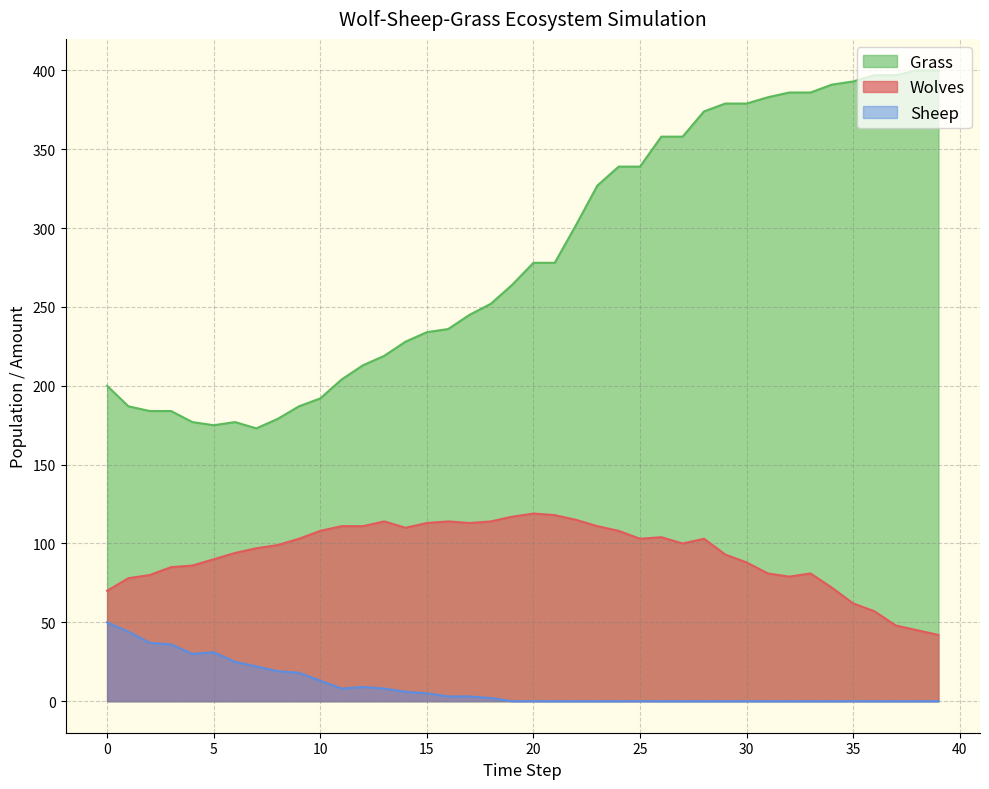

What is the value of the Grass point at the 17th from the left?

236